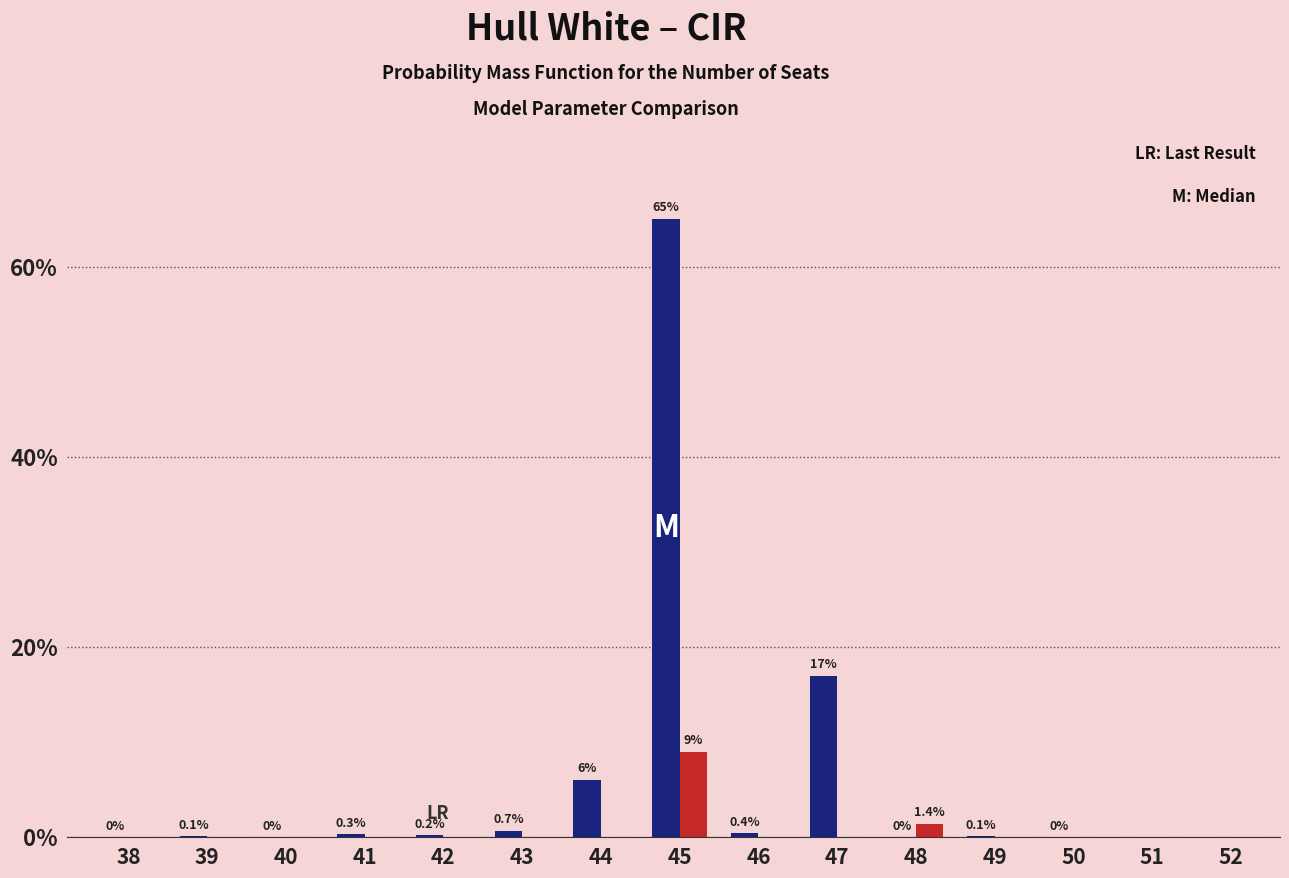

Which category has the highest value across all series?

45